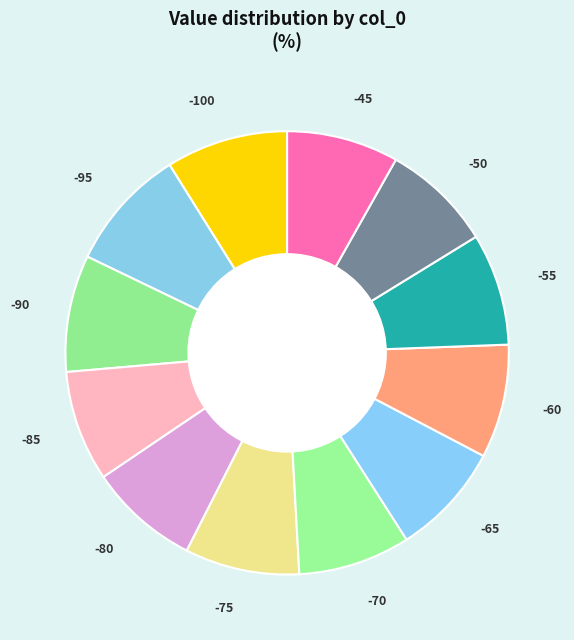

The -95 slice represents 2% of the pie. True or false?

False